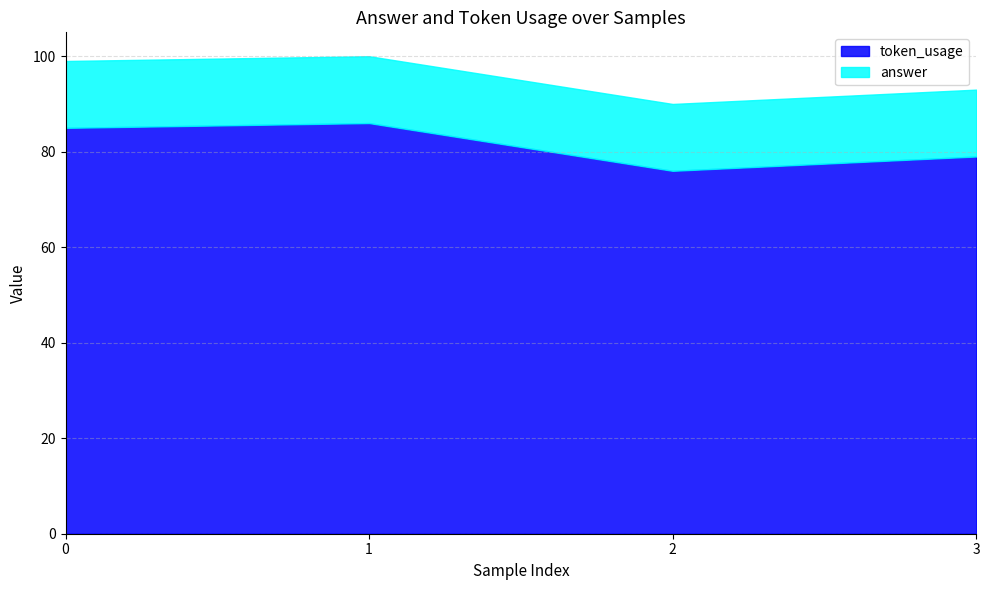

Rank the categories by answer value from highest to lowest.

0, 1, 2, 3